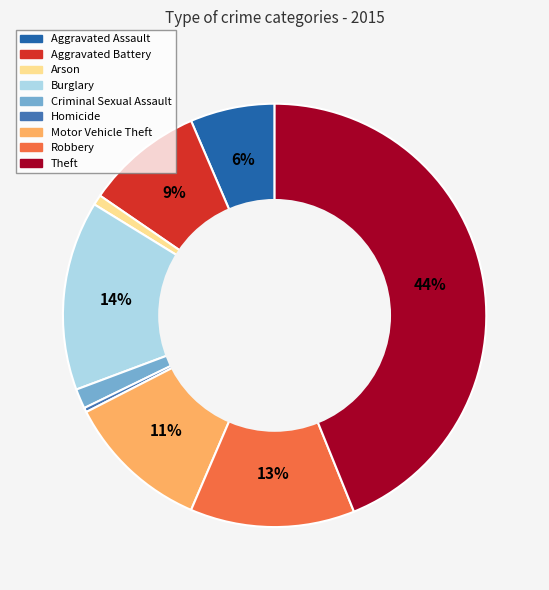

Between Theft and Motor Vehicle Theft, which is larger?

Theft